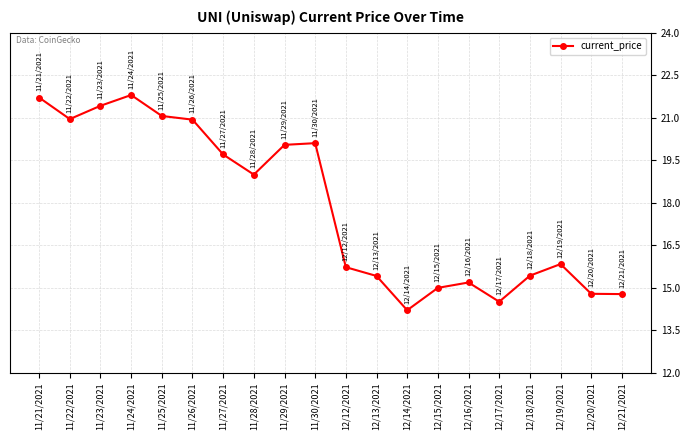

Which has a higher value, 12/21/2021 or 11/25/2021?

11/25/2021